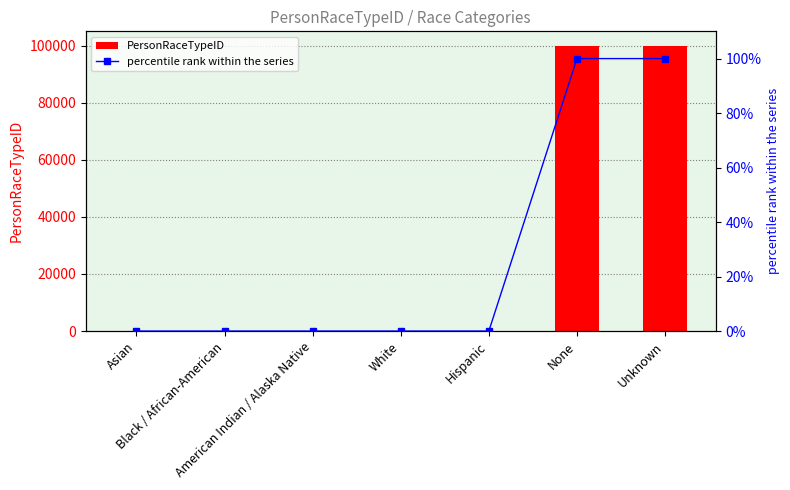

Reading left to right, what are all the values shown in this chart?

PersonRaceTypeID: 1.0	2.0	3.0	5.0	6.0	99998.0	99999.0
percentile rank within the series: 0.0	0.0	0.0	0.0	0.0	100.0	100.0